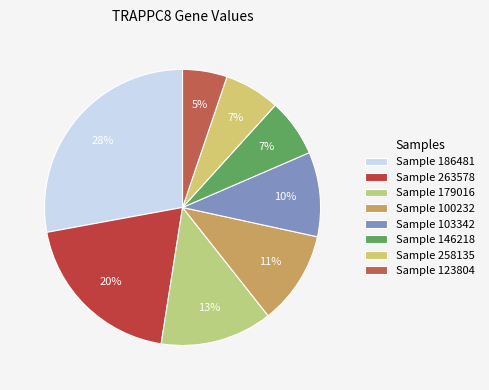

How many segments does this pie chart have?

8